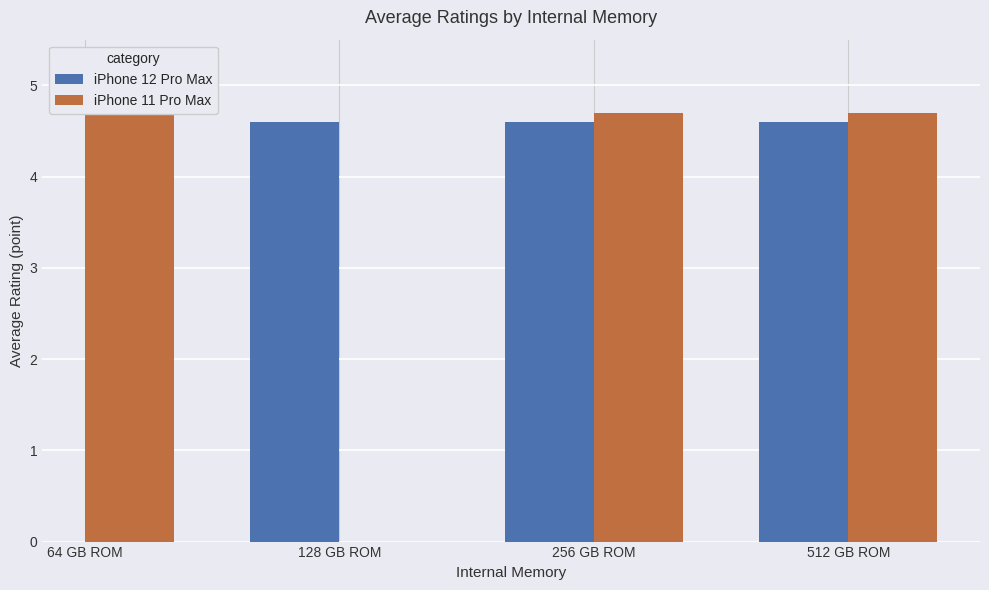

Does the chart contain any negative values?

No